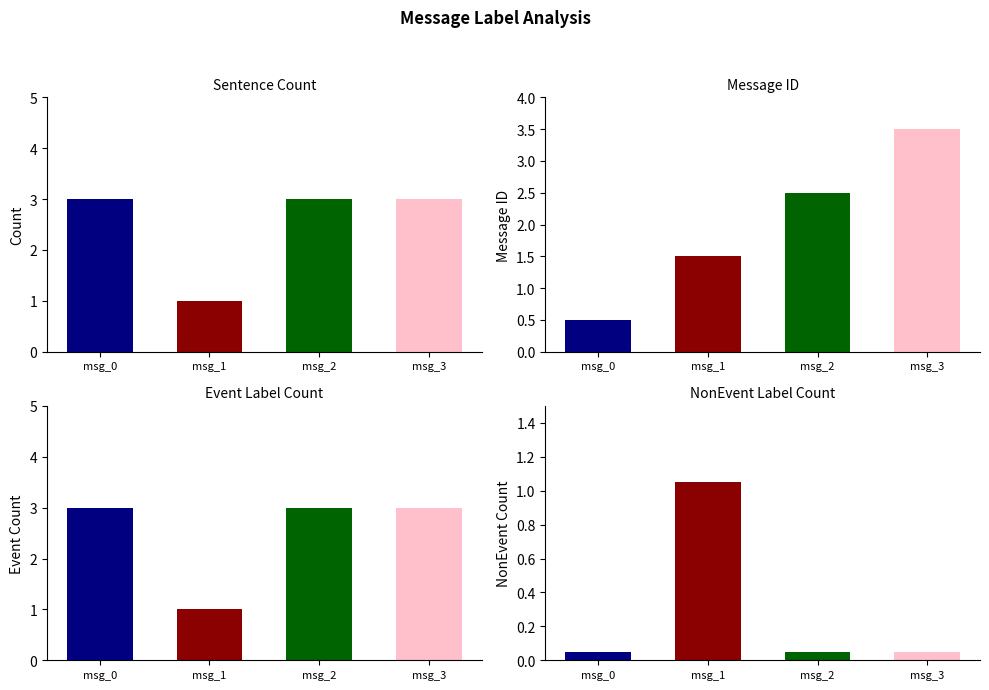

List the labels in order of Event value, smallest first.

message_1, message_0, message_2, message_3